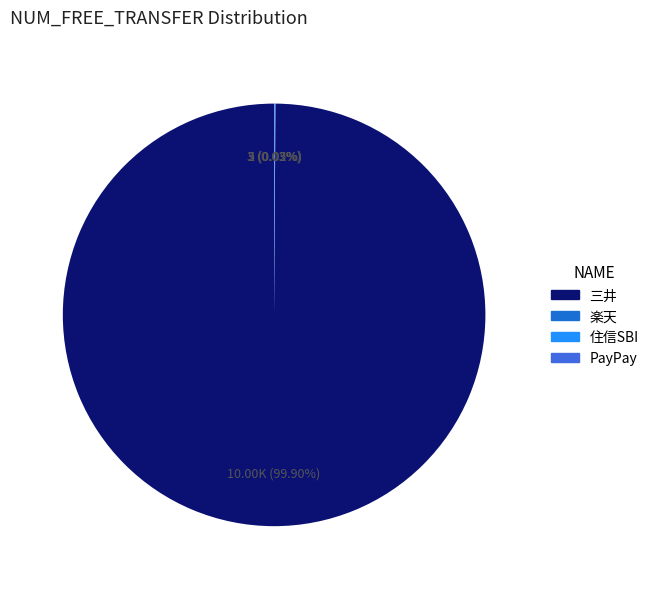

Which category has the biggest portion of the pie?

三井